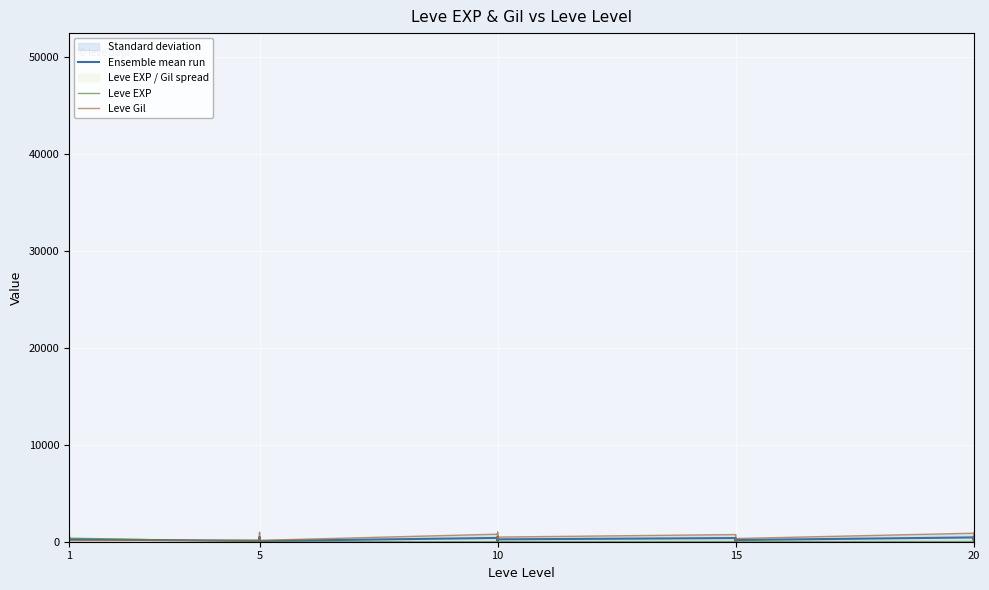

Reading right to left, transcribe all the data shown in this chart.

Ensemble mean run: 296.0	251.0	491.0	349.0	101.5	445.5	174.0	200.5	26.5	144.5	88.5	378.5	245.0	111.5	387.0	499.5	111.5	391.5	71.5	490.5	396.0	405.5	143.0	85.5	241.0	506.5	241.0	371.0	326.0	210.5
Leve EXP: 22.0	12.0	22.0	18.0	13.0	11.0	18.0	11.0	13.0	19.0	7.0	17.0	10.0	3.0	4.0	9.0	3.0	3.0	3.0	1.0	2.0	1.0	6.0	1.0	370.0	900.0	370.0	630.0	540.0	1.0
Leve Gil: 570.0	490.0	960.0	680.0	190.0	880.0	330.0	390.0	40.0	270.0	170.0	740.0	480.0	220.0	770.0	990.0	220.0	780.0	140.0	980.0	790.0	810.0	280.0	170.0	112.0	113.0	112.0	112.0	112.0	420.0